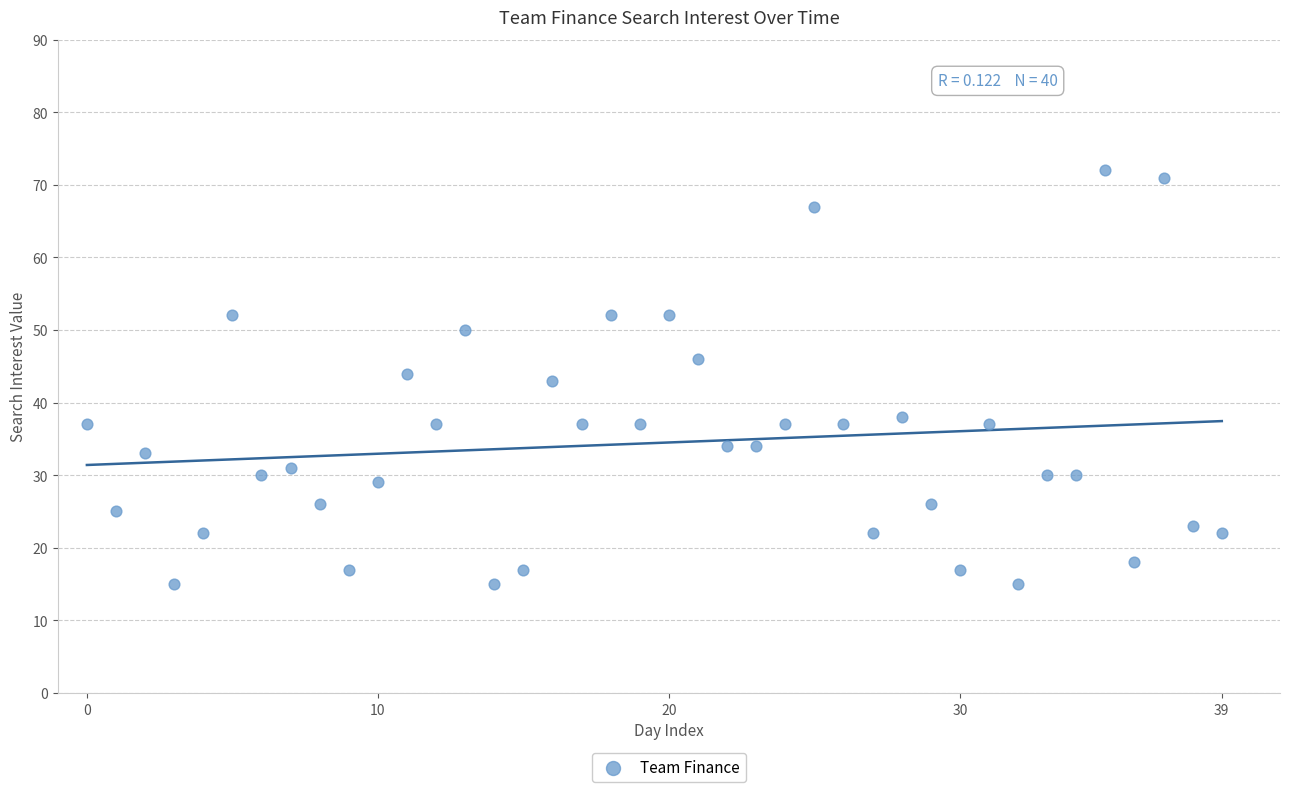

Count the number of points in this scatter plot.

40